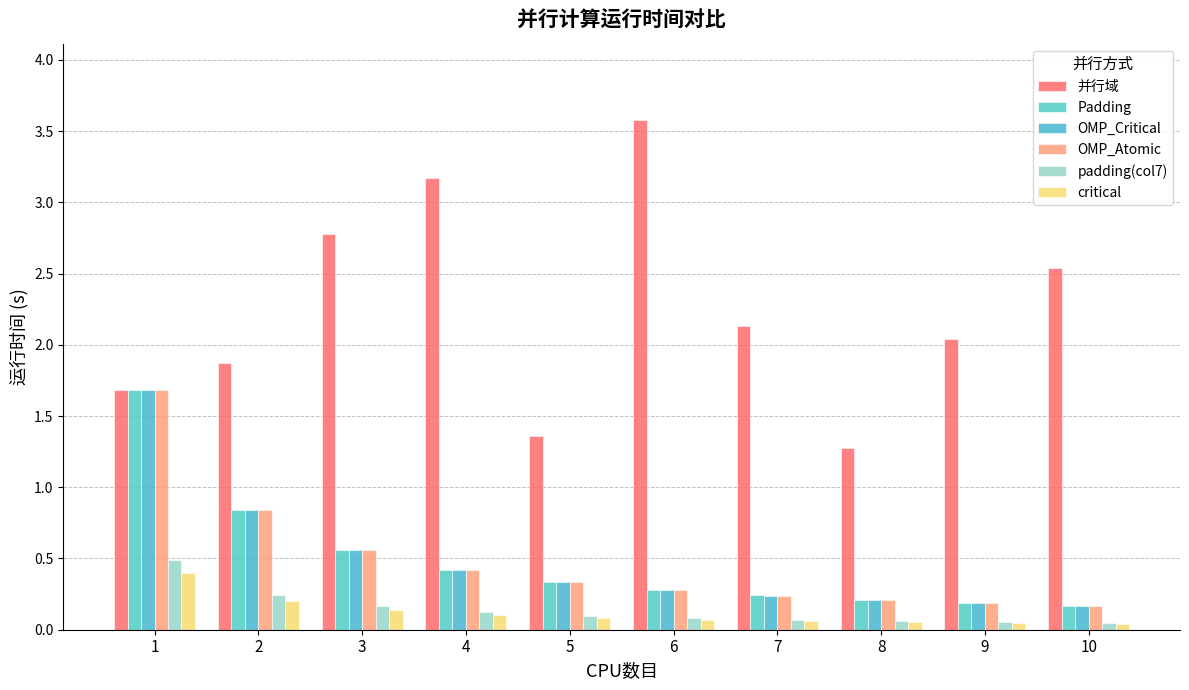

List the series in order of their peak value, highest first.

并行域, OMP_Atomic, Padding, OMP_Critical, padding(col7), critical